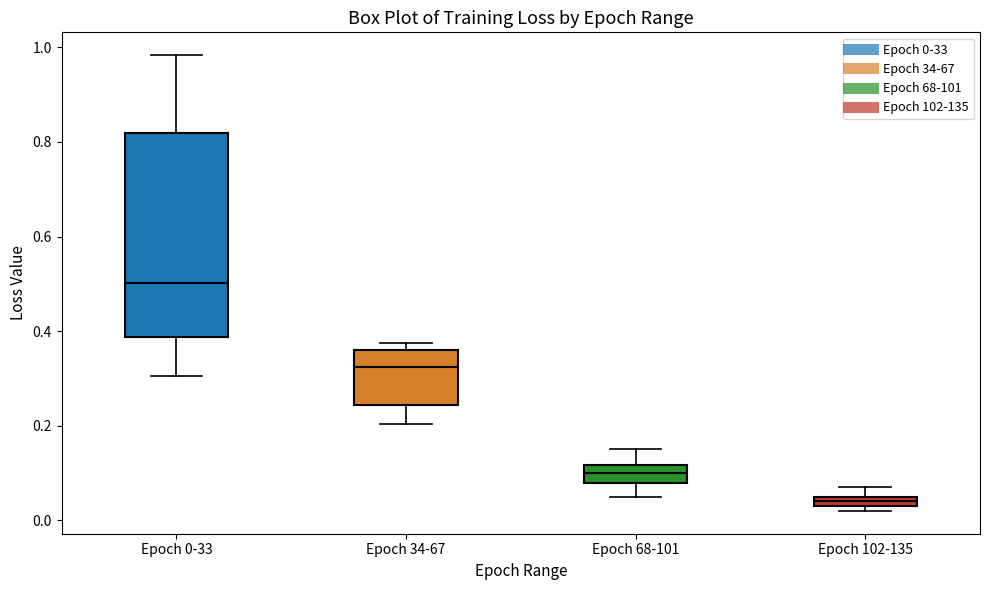

Where does the upper whisker of the box for Epoch 0-33 end on the y-axis? The values are not printed on the chart, so give them approximately, as read against the axis.

0.98